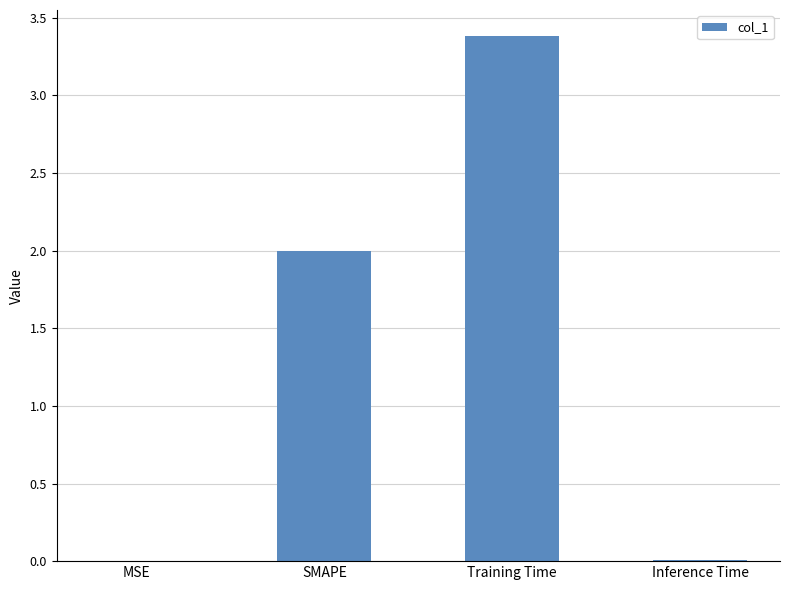

Is it true that the value at SMAPE is 0.6?

False